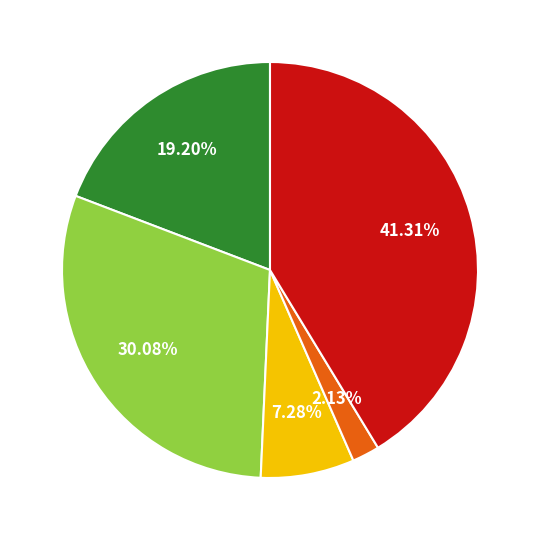

Is there a majority slice in this chart?

No